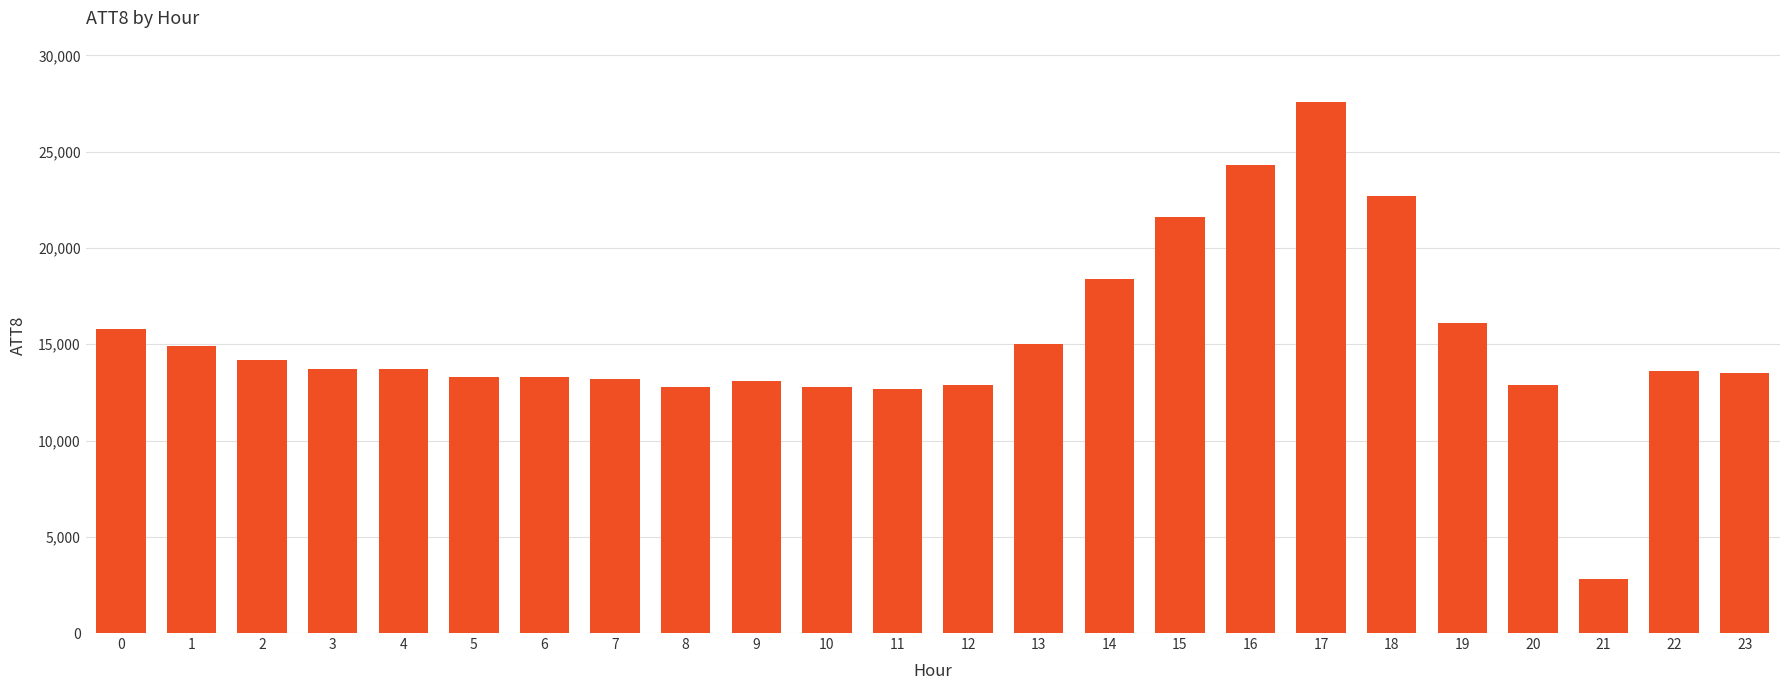

True or false: the data shows 20607 at 7.

False